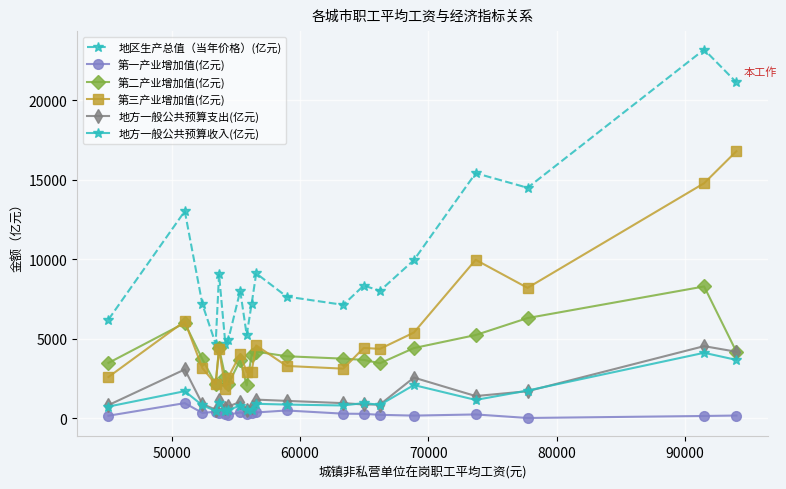

True or false: 地方一般公共预算收入(亿元) has more than 2 points higher than both neighbors.

True